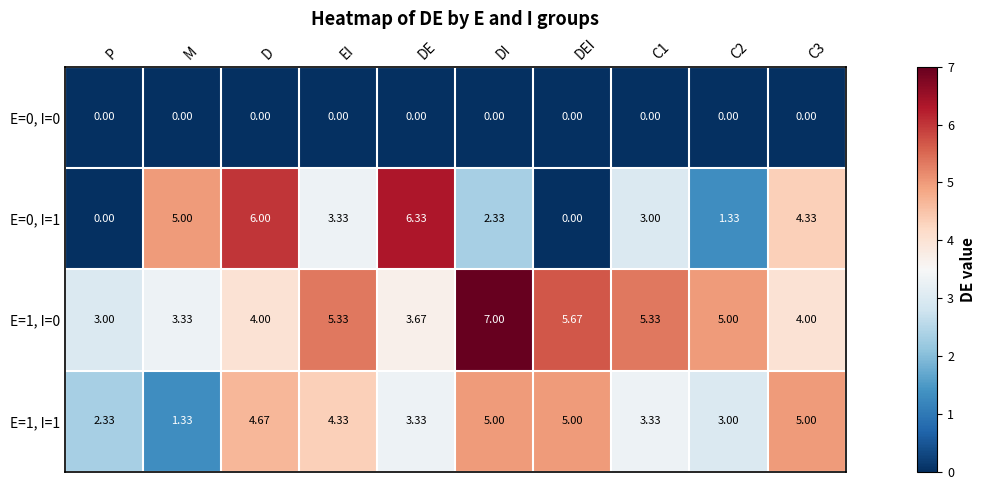

Is the value of E=1, I=0 at DI greater than the value of E=0, I=1 at C1?

Yes